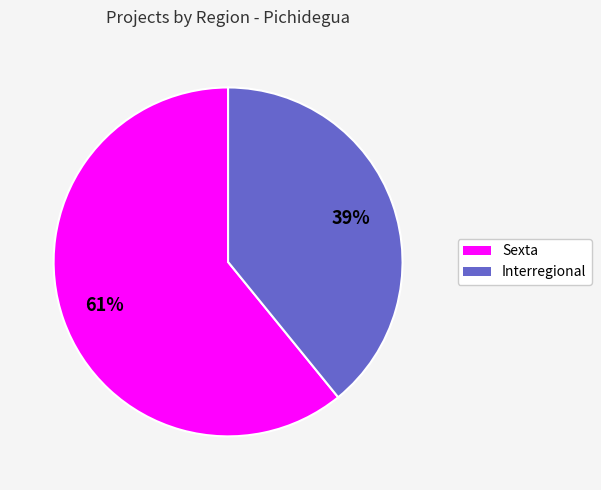

To the nearest percent, what is the difference between the Interregional and Sexta slice percentages?

22%